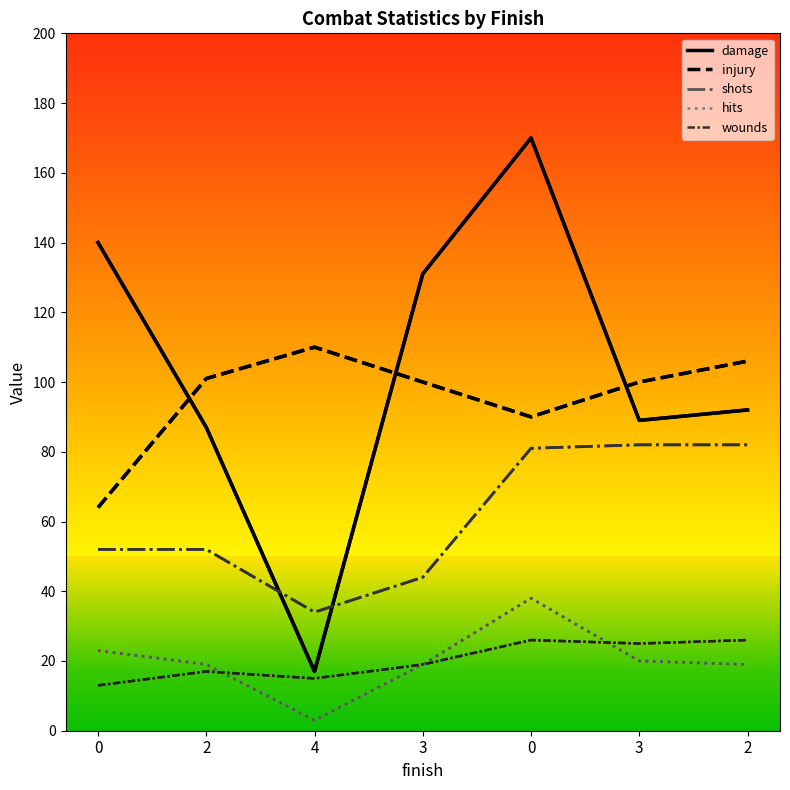

Does the chart have visible grid lines?

No